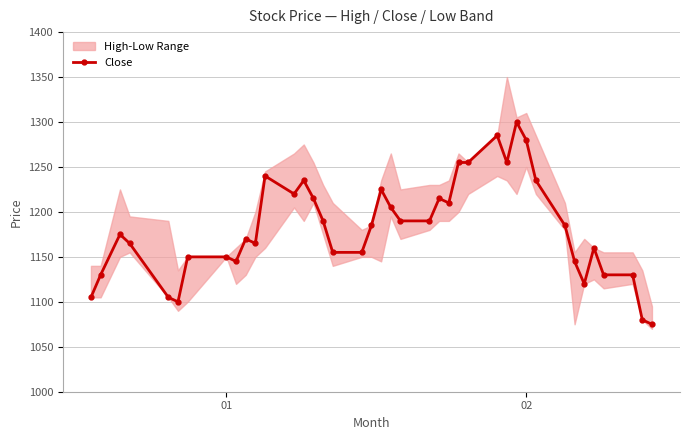

What is the difference between the second highest and second lowest values?

205